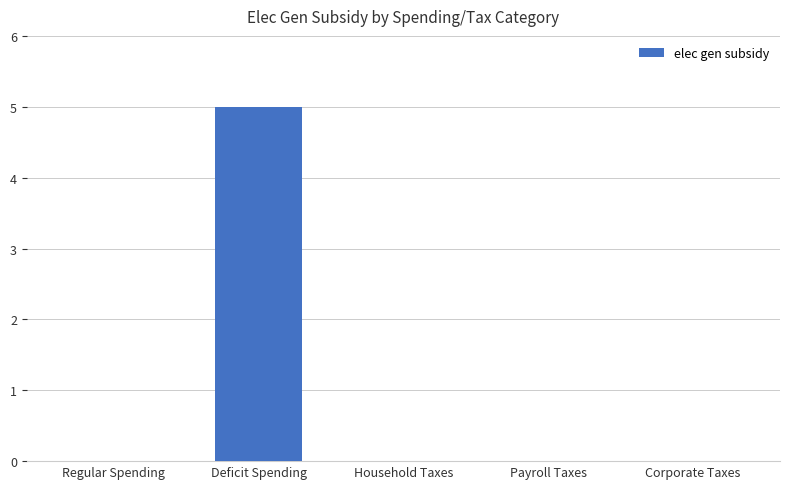

True or false: the data shows 2 at Household Taxes.

False